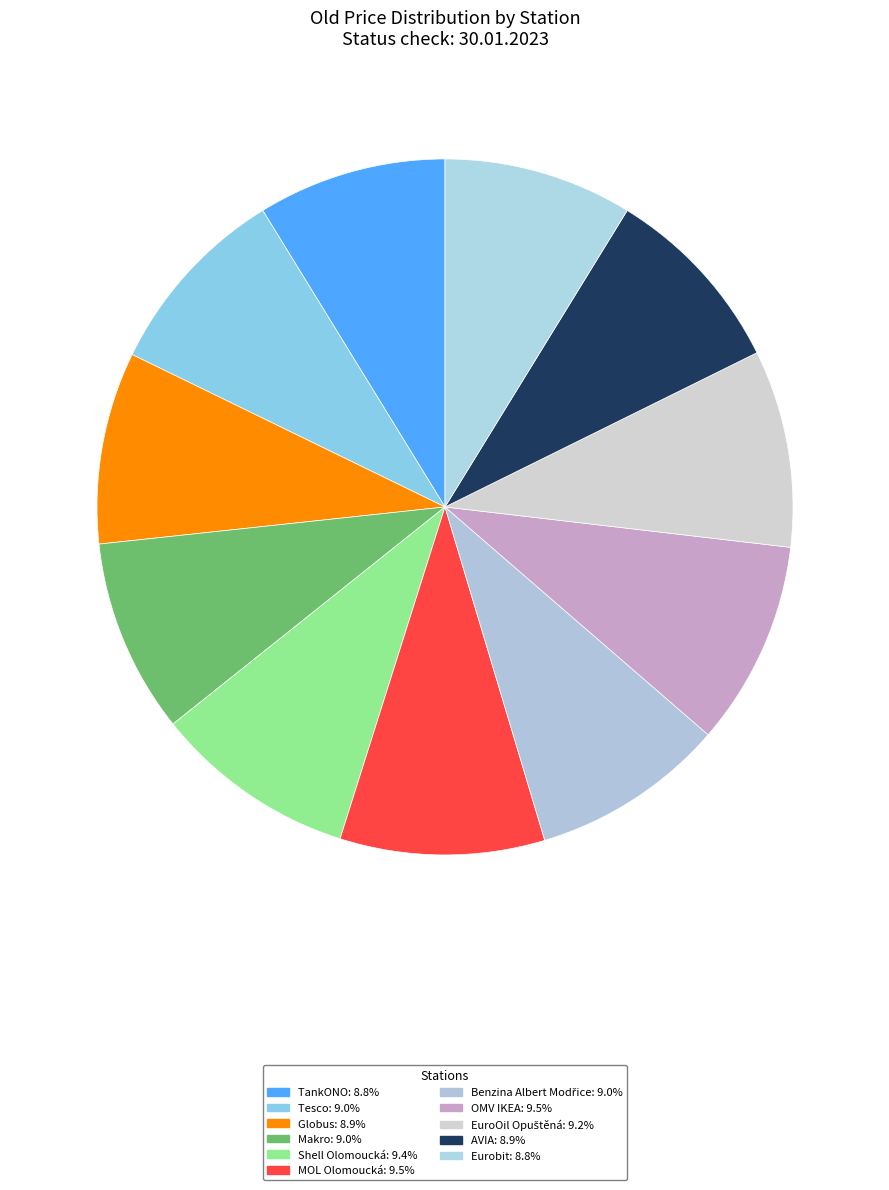

How many segments does this pie chart have?

11